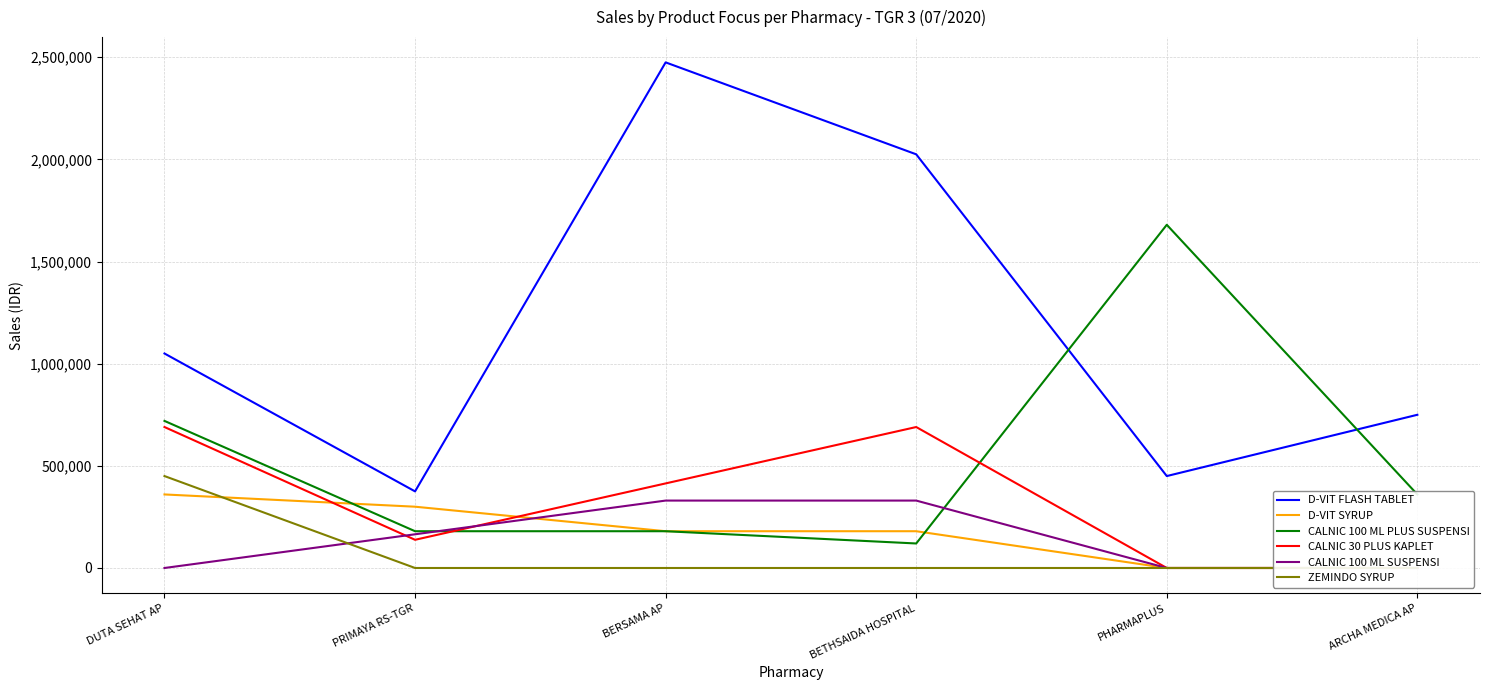

At which label does CALNIC 30 PLUS KAPLET first exceed 414000?

DUTA SEHAT AP